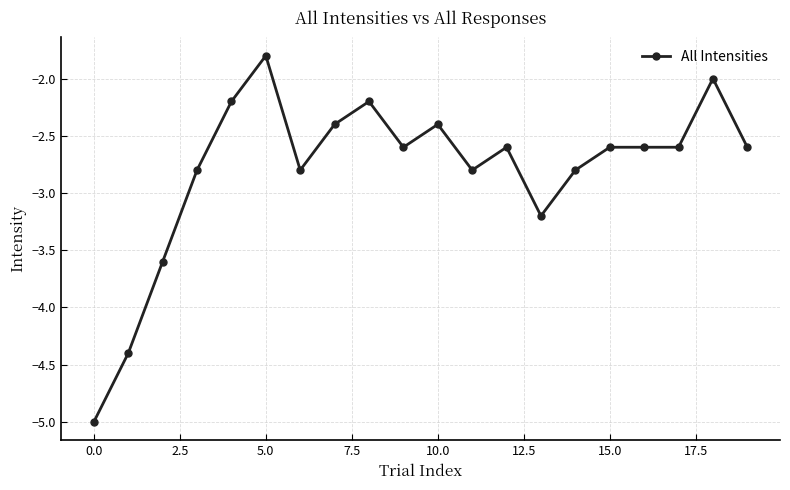

What is the value of the 18th point from the left?

-2.6